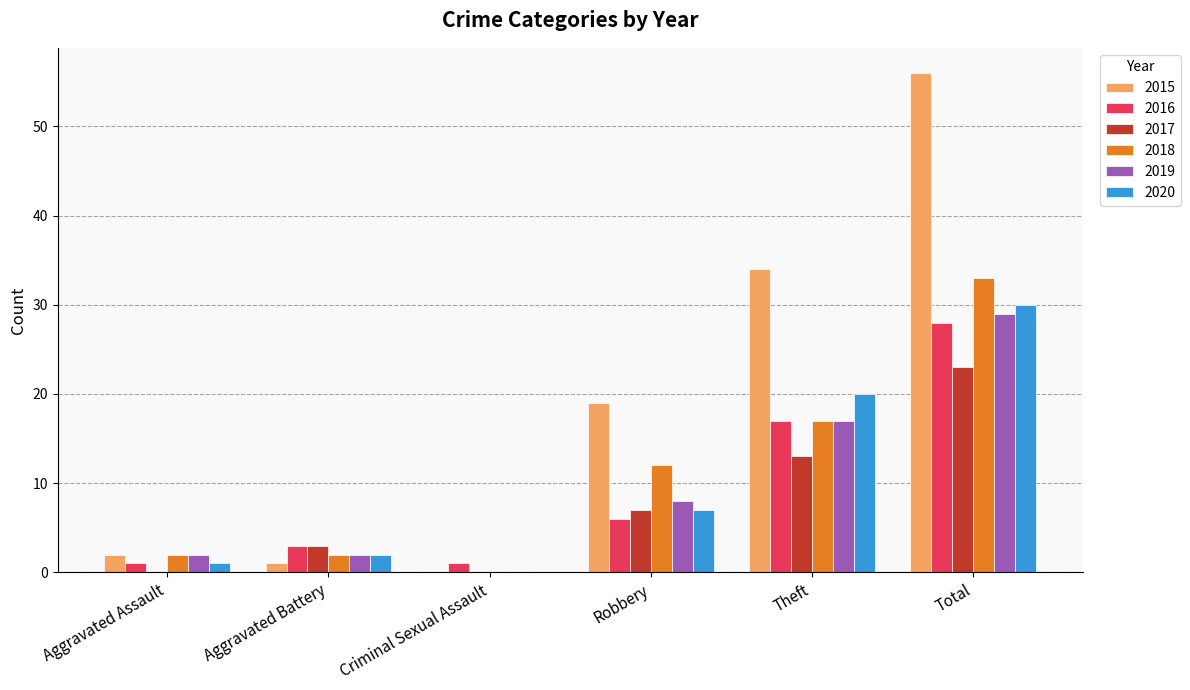

What are all the series names shown in the legend?

2015, 2016, 2017, 2018, 2019, 2020